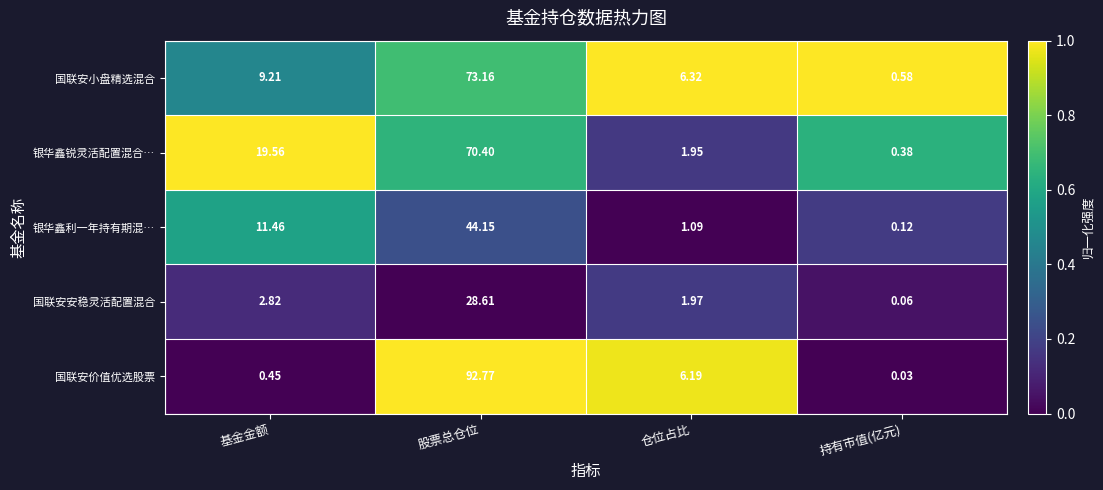

Which series has the widest spread of values?

国联安价值优选股票